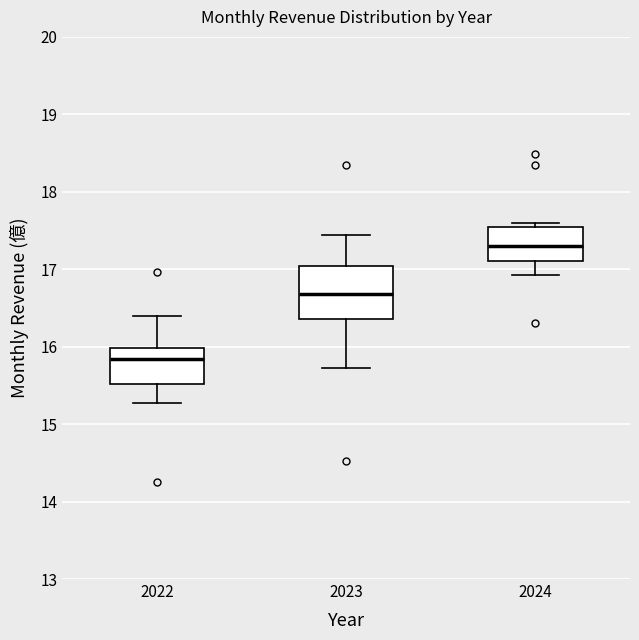

Reading left to right, read every box against the y-axis: the position of its median line, the range the box covers, and the ends of its whiskers. The values are not printed on the chart, so give them approximately, as read against the axis.

2022: median 15.8, box 15.5 to 16.0, whiskers 15.3 to 16.4
2023: median 16.7, box 16.4 to 17.0, whiskers 15.7 to 17.4
2024: median 17.3, box 17.1 to 17.5, whiskers 16.9 to 17.6